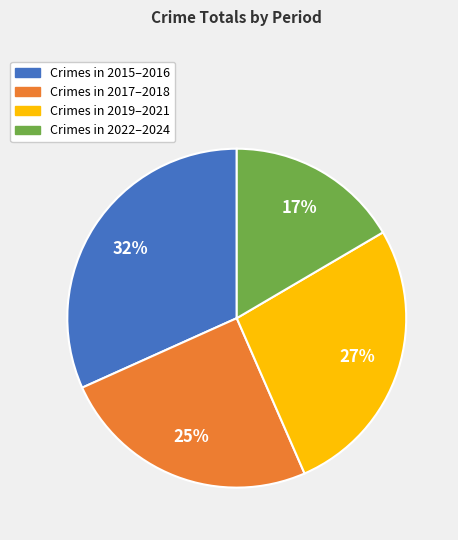

Is there any slice that represents more than half of the pie?

No